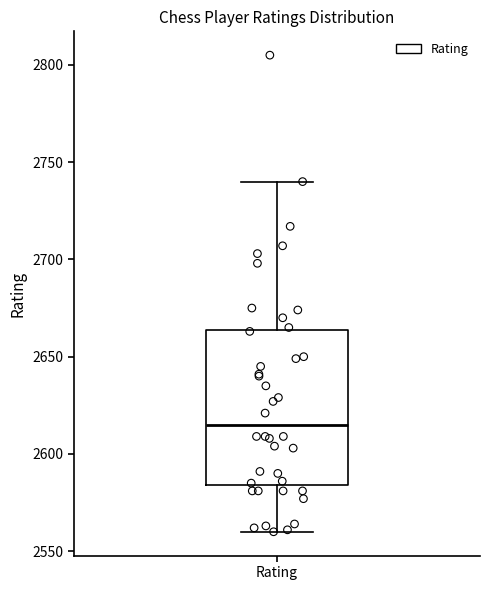

Where is the lower edge of the box for Rating on the y-axis? The values are not printed on the chart, so give them approximately, as read against the axis.

2585